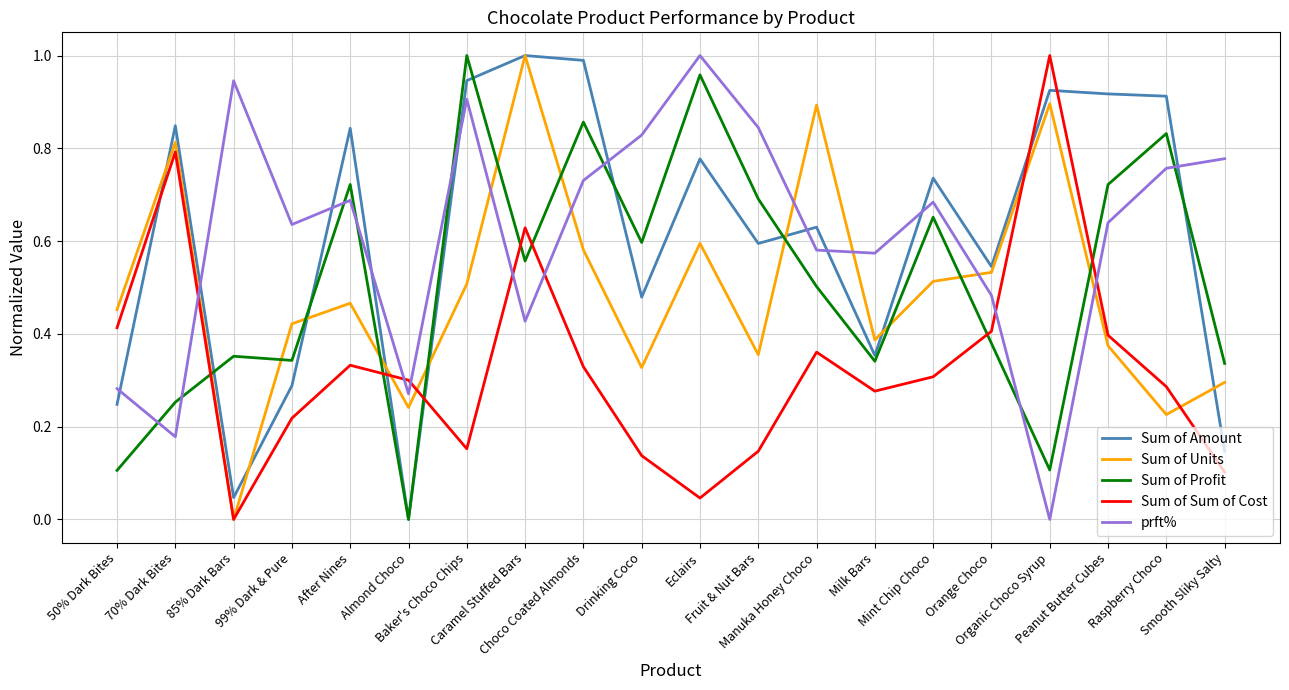

Which category has the highest value in the Sum of Sum of Cost series?

Organic Choco Syrup